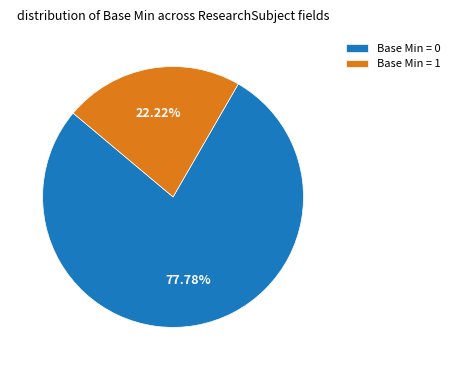

Is the sum of Base Min = 0 and Base Min = 1 greater than half?

Yes